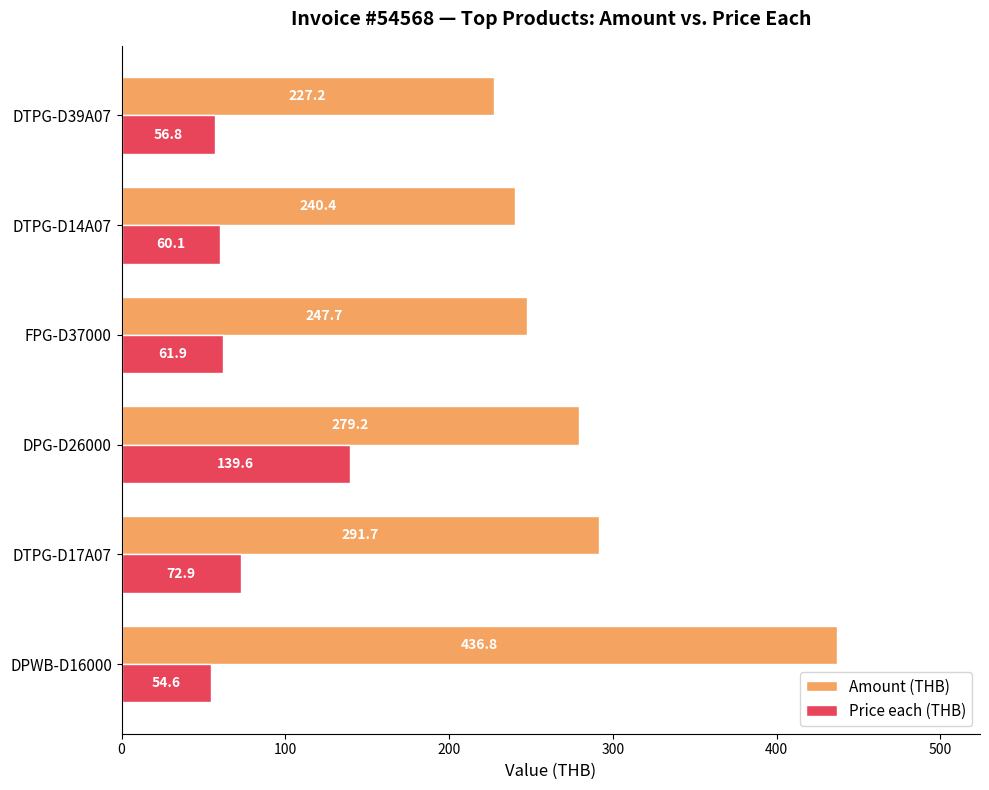

What is the maximum value shown in the chart?

436.8